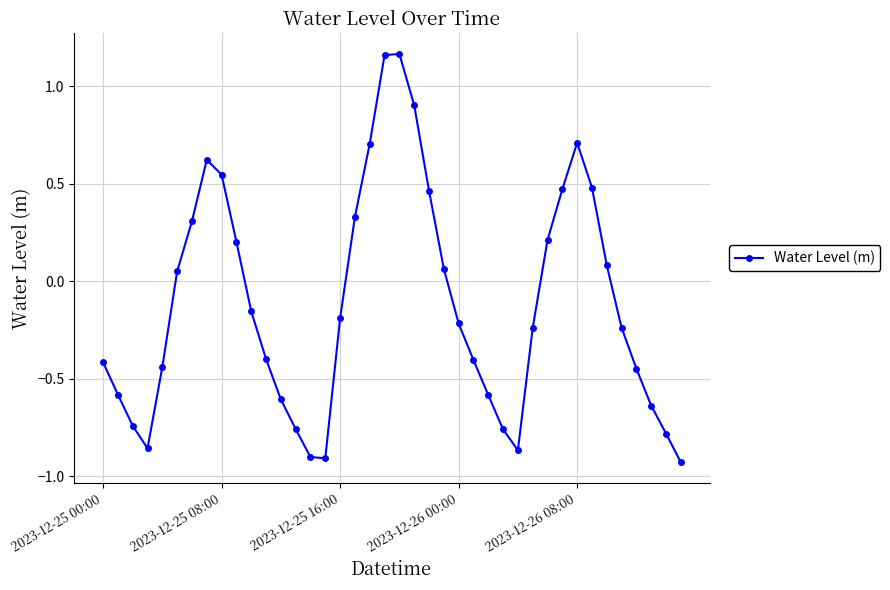

How many points are lower than both their immediate neighbors (excluding endpoints)?

3